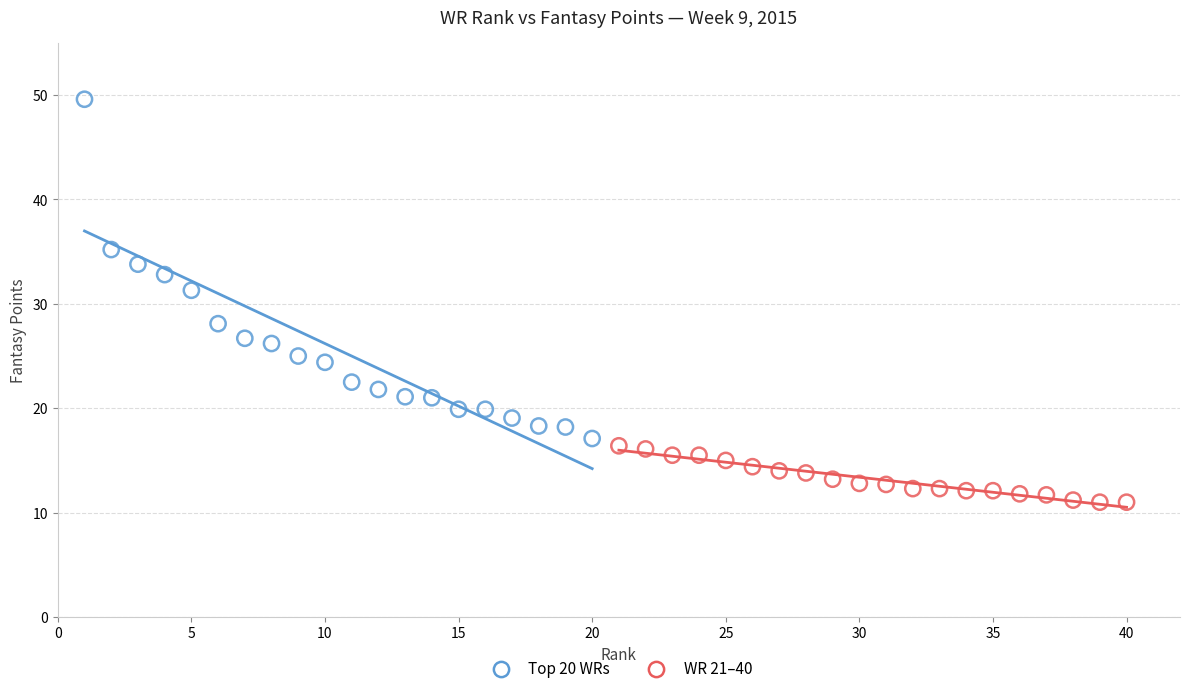

Which series reaches the minimum Y coordinate?

WR 21–40